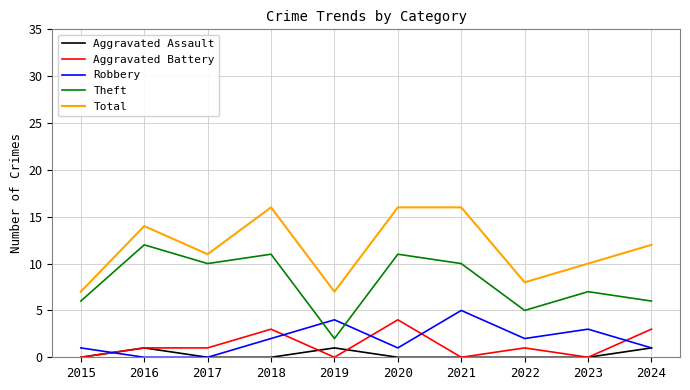

Is it true that Aggravated Battery equals 2 at 2015?

False